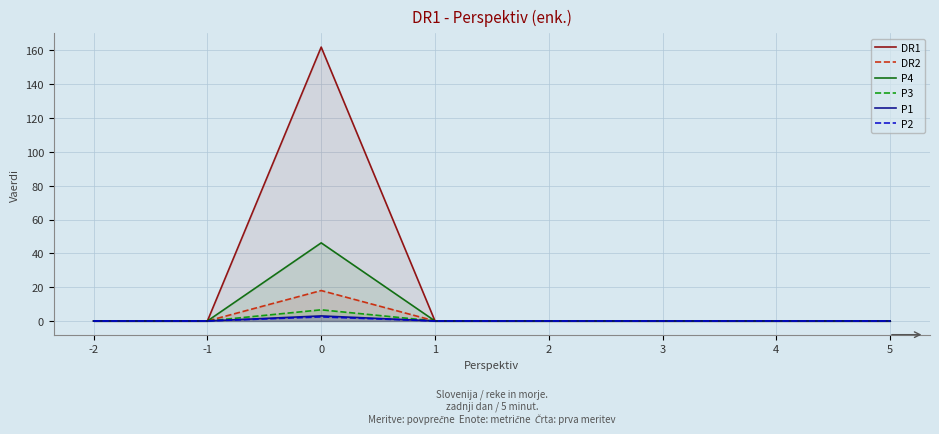

Where is P3 nearest to the value 3?

-2